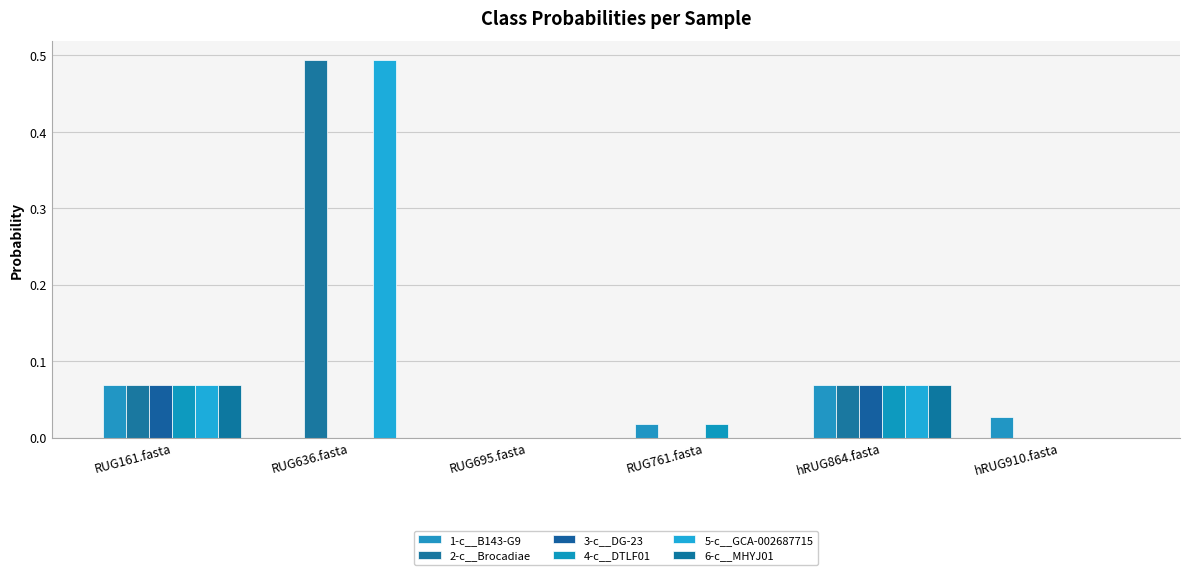

What is the sum of all 6-c__MHYJ01 values?

0.1